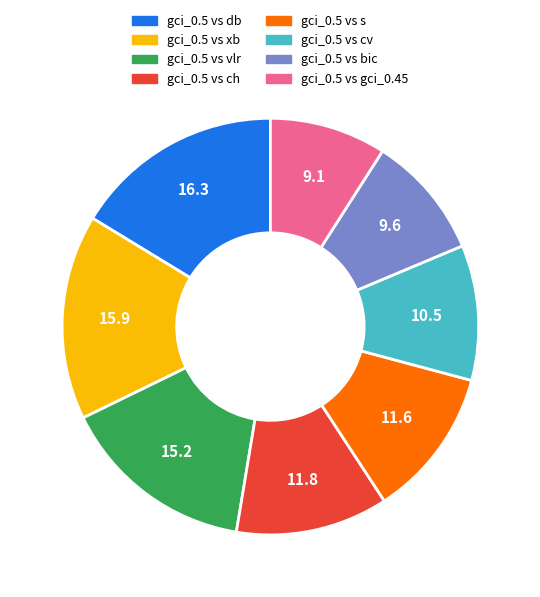

Do gci_0.5 vs db and gci_0.5 vs s together represent more than half of the pie?

No